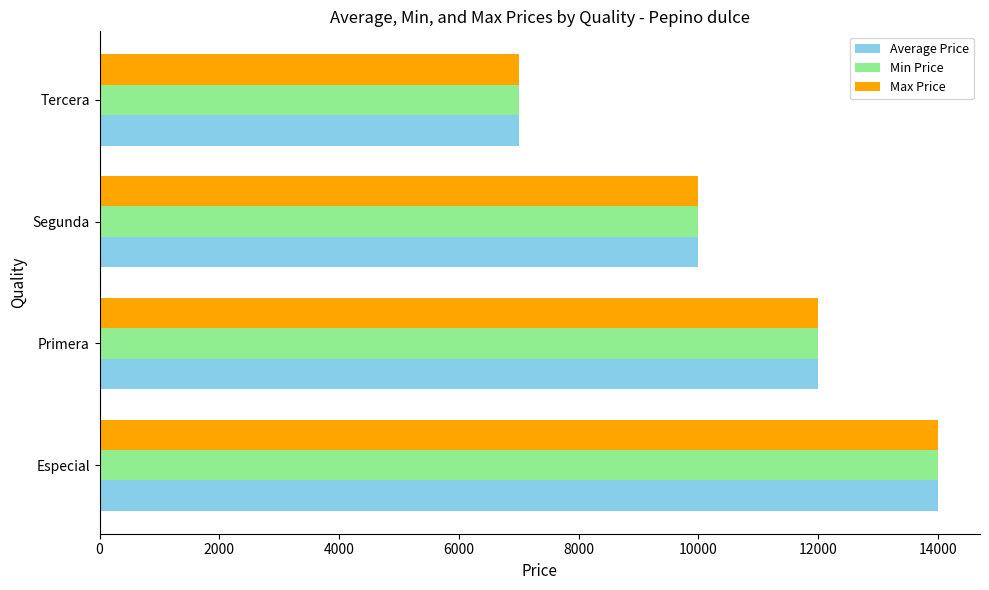

What is the maximum value shown in the chart?

14000